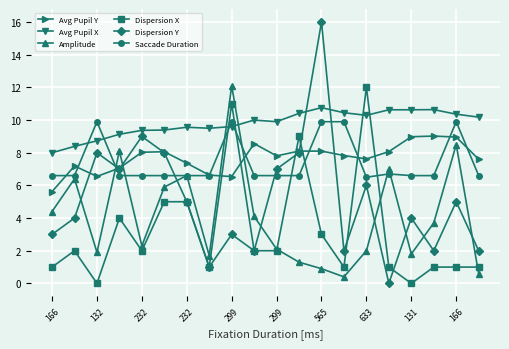

What is the average value of the Avg Pupil Y series?

7.7